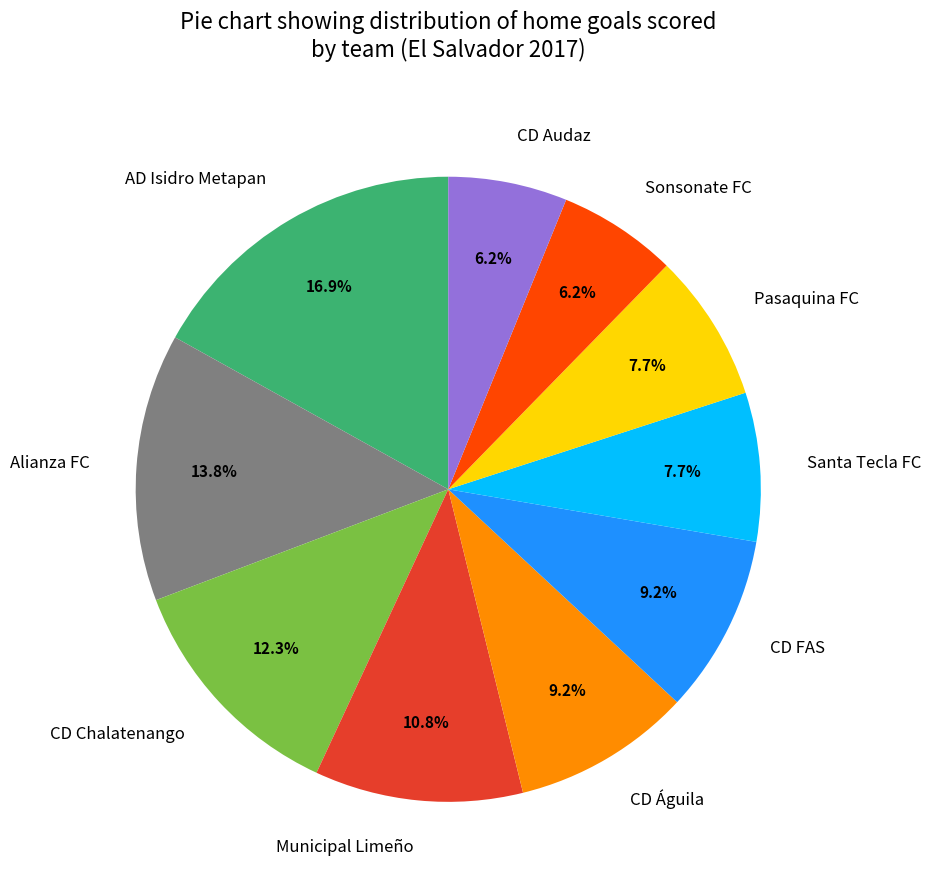

Which slice is the largest?

AD Isidro Metapan